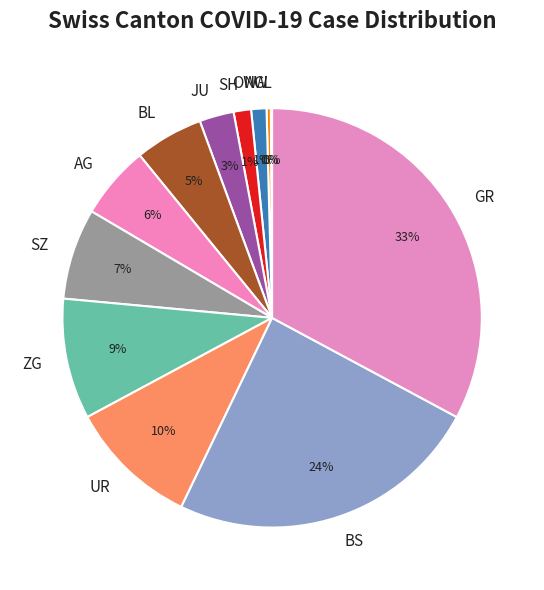

Which category has the biggest portion of the pie?

GR